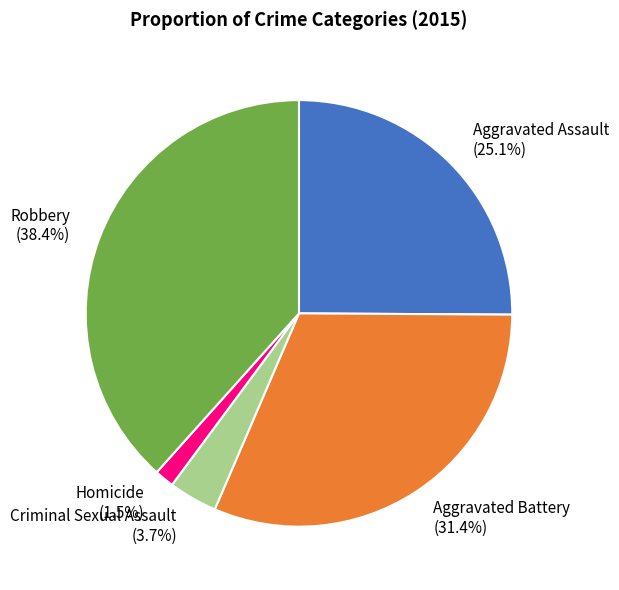

To the nearest percent, what is the difference between the Criminal Sexual Assault and Aggravated Battery slice percentages?

28%